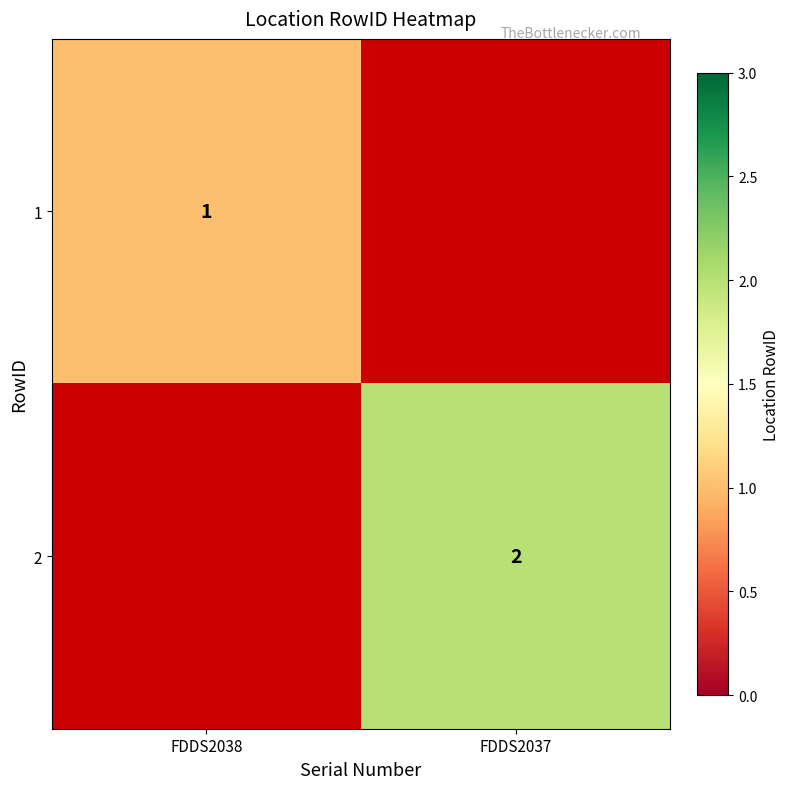

Is it true that 2 equals 1 at FDDS2037?

False